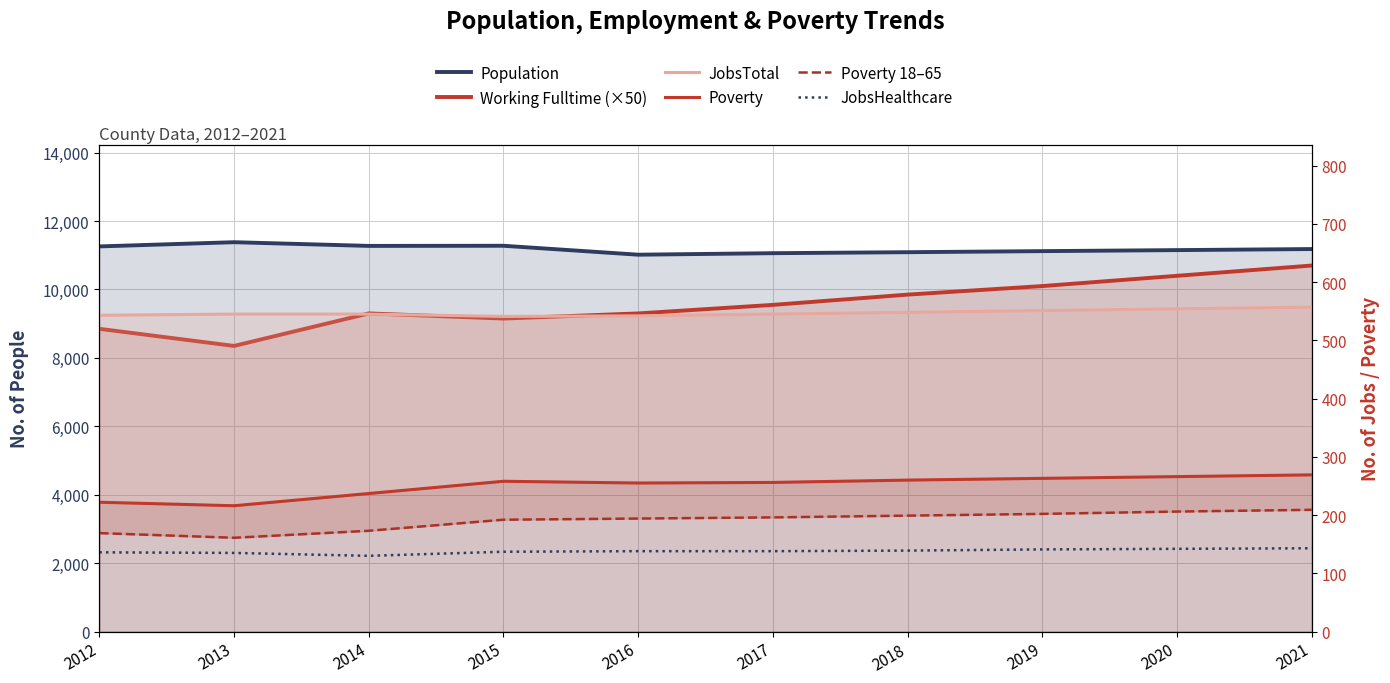

True or false: Poverty 18–65 has more than 2 interior local peaks.

False